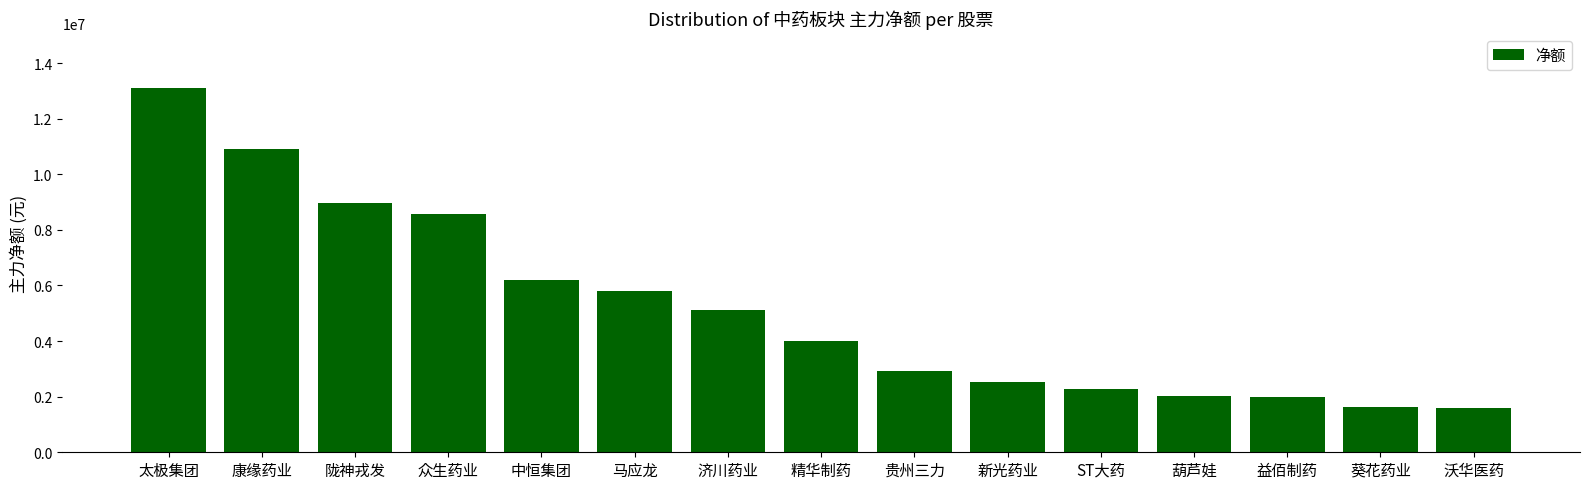

What is the change in value from 中恒集团 to 精华制药?

-2194739